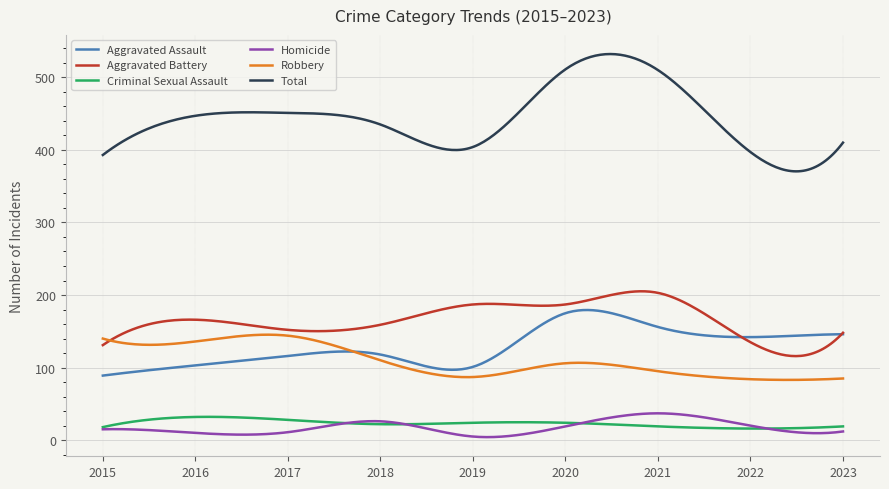

What is the difference between the maximum and minimum values in the Criminal Sexual Assault series?

16.2